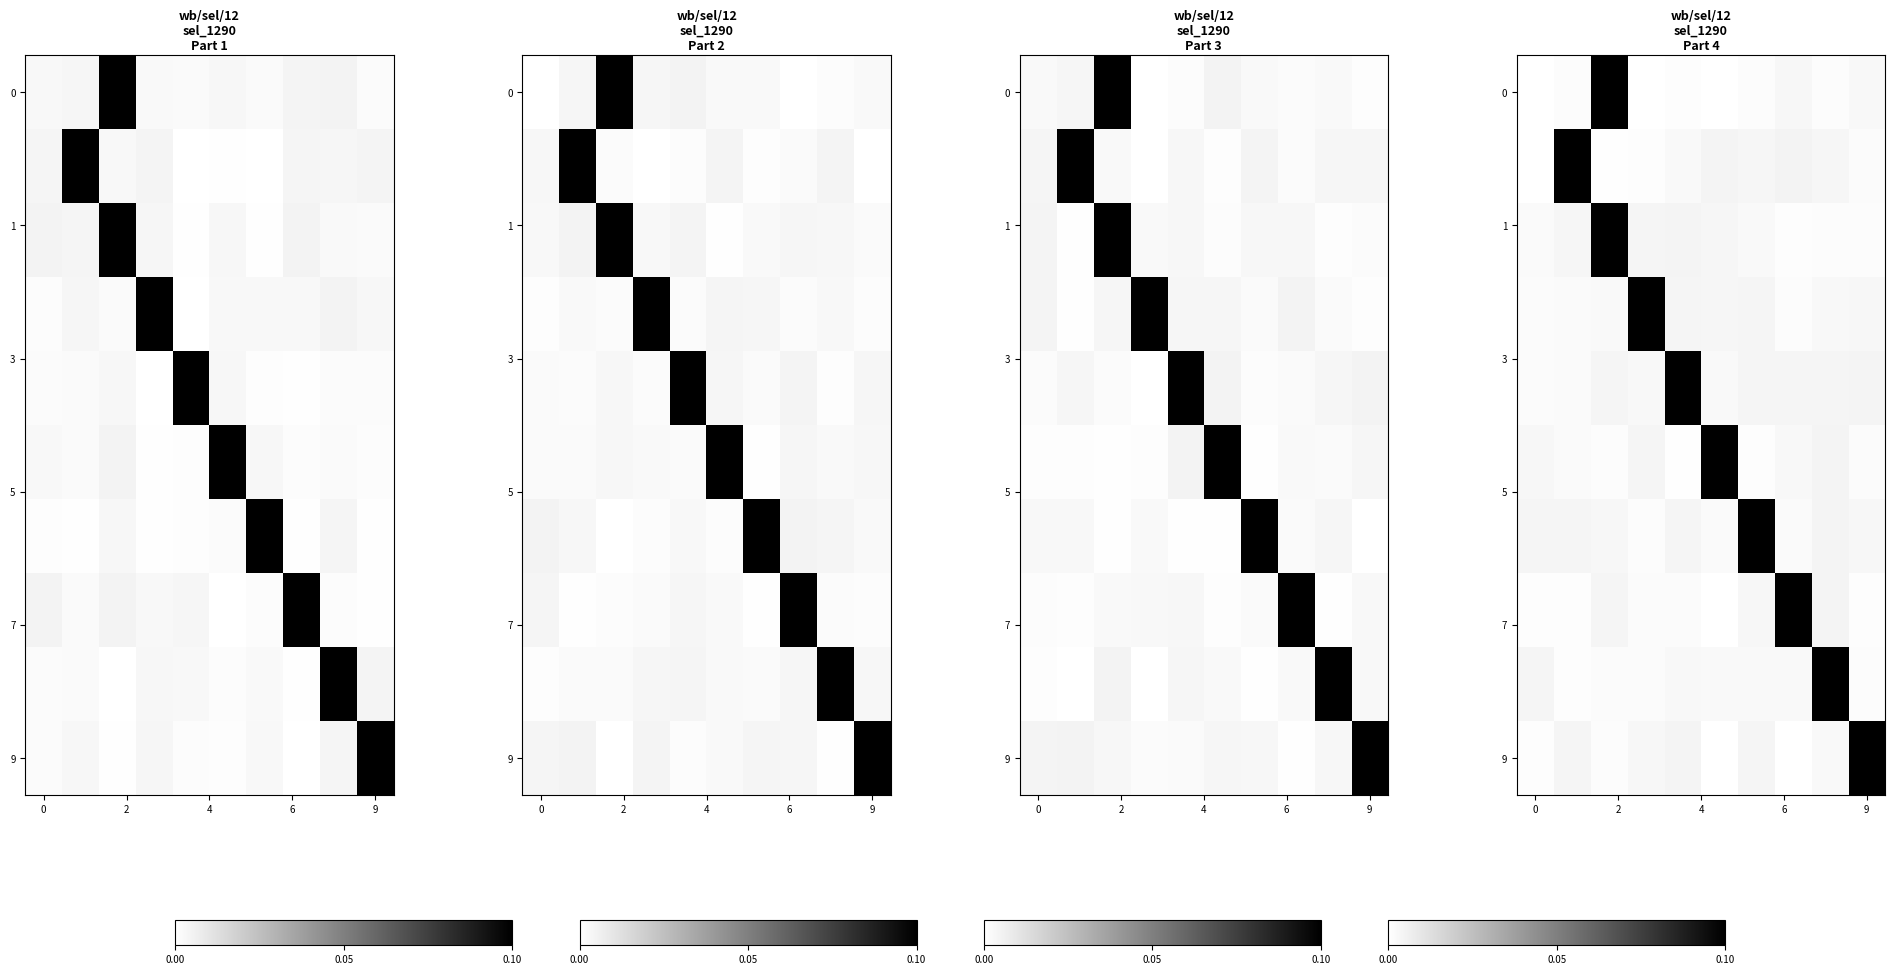

Which label corresponds to the smallest value in the chart?

6